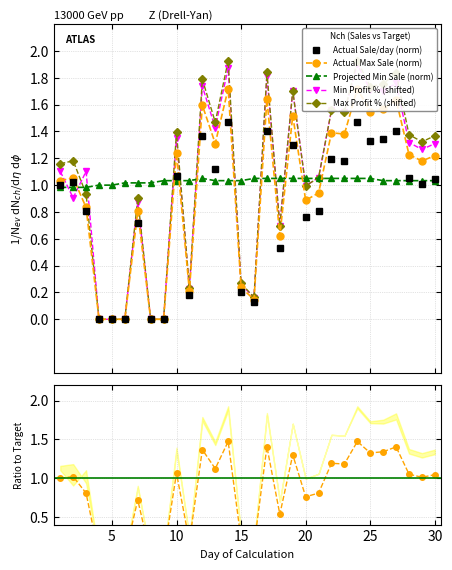

True or false: Actual Max Sale (norm) and Min Profit % (shifted) cross at least once.

True